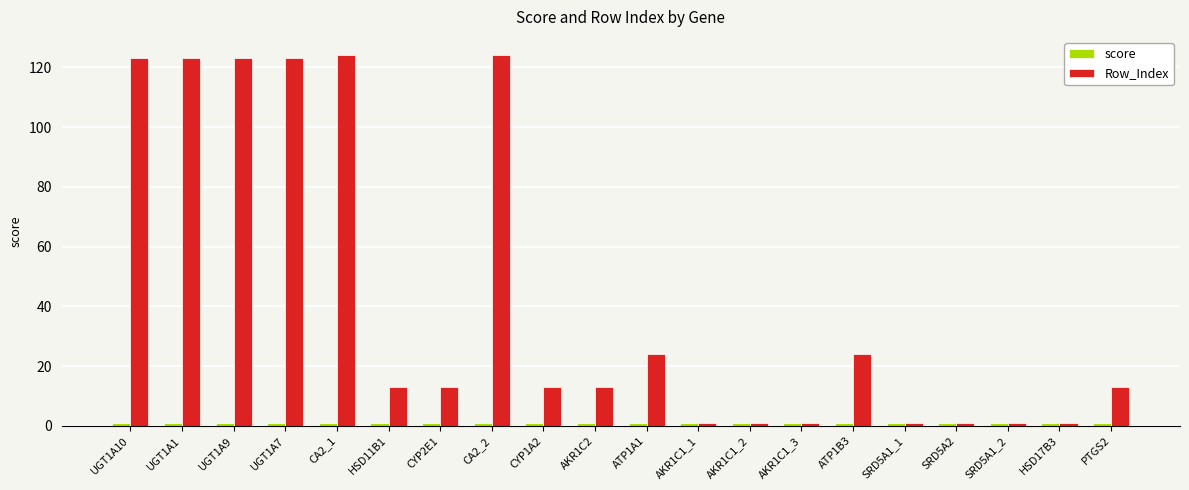

Which series has the largest total across all categories?

Row_Index